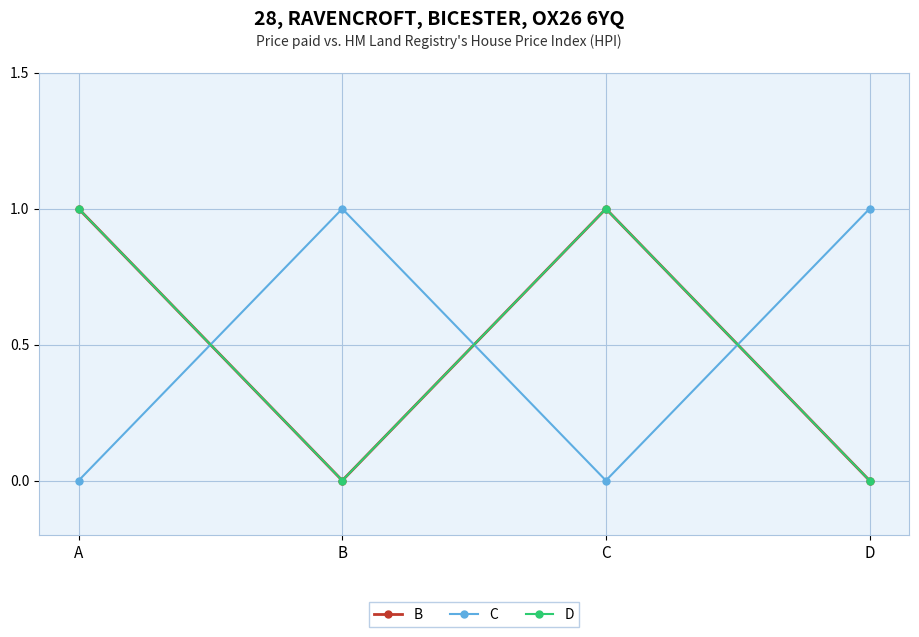

What is the sum of the C values at C and B?

1